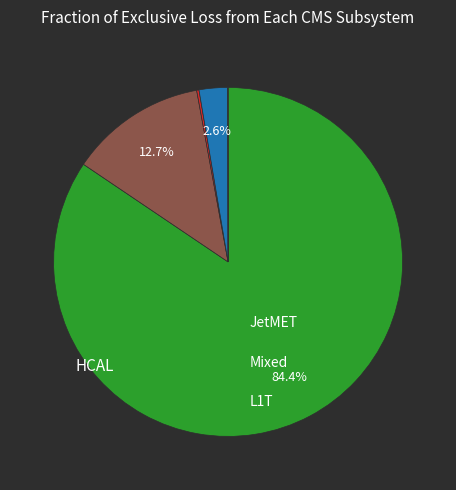

Is there a majority slice in this chart?

Yes